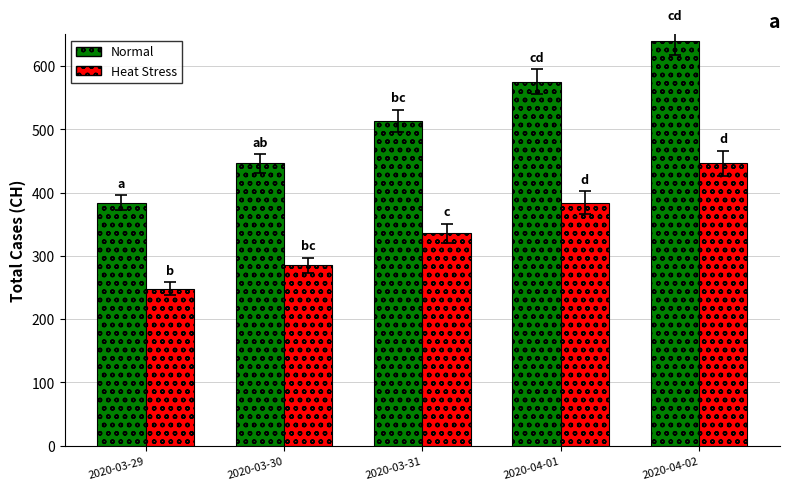

Reading right to left, what are all the values shown in this chart?

Normal: 639	575	513	446	384
Heat Stress: 446	384	336	285	248